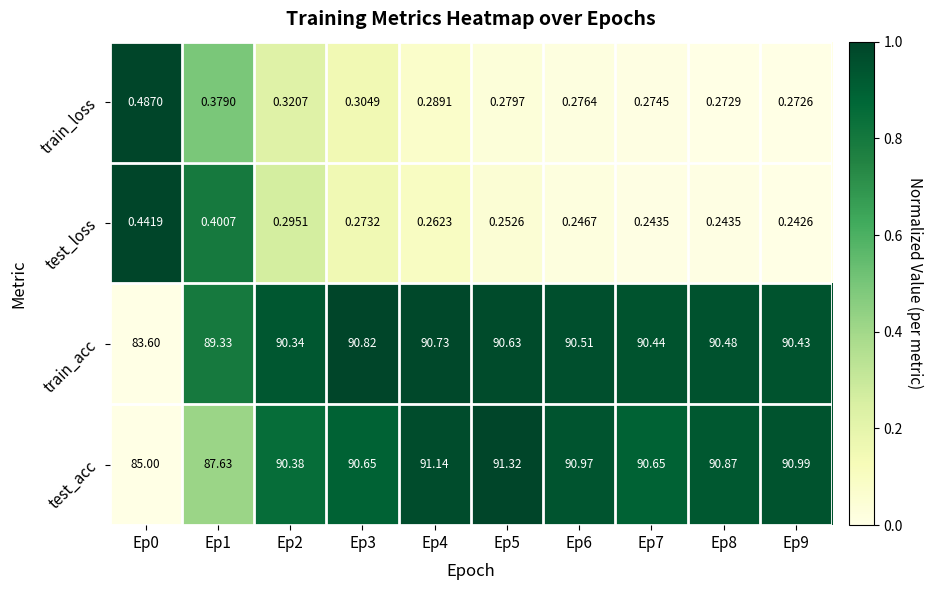

Which series has the largest range (max minus min)?

train_acc